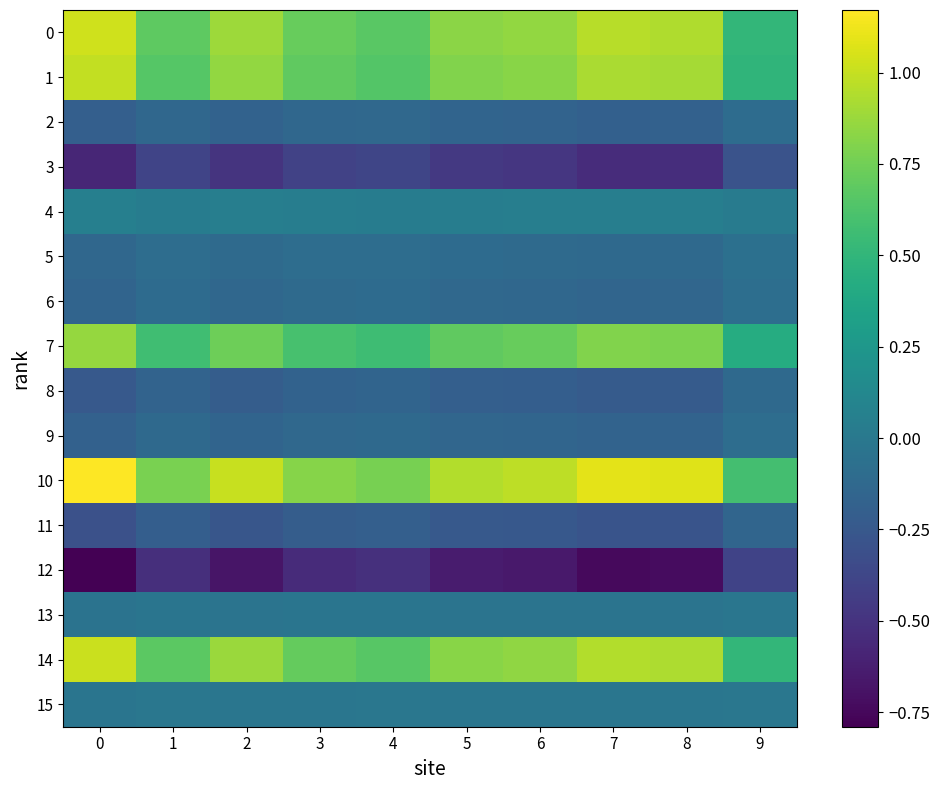

List the series in order of their peak value, highest first.

row_10, row_0, row_14, row_1, row_7, row_4, row_15, row_13, row_5, row_6, row_9, row_2, row_8, row_11, row_3, row_12